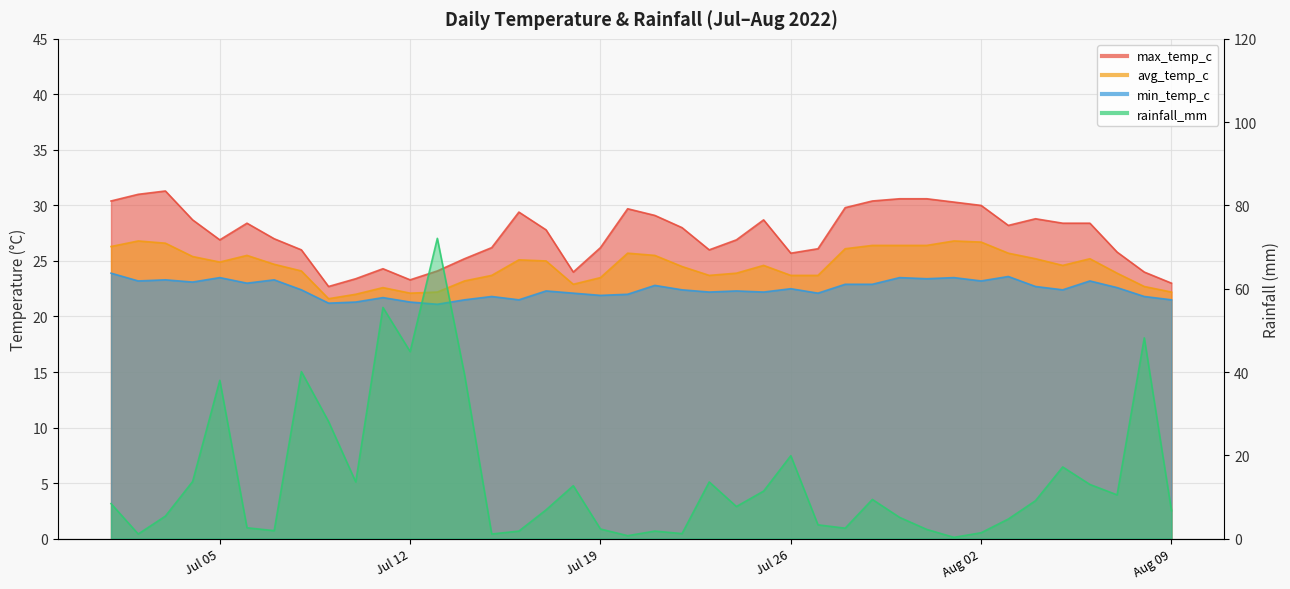

Read the avg_temp_c value at 2022-07-16.

25.1